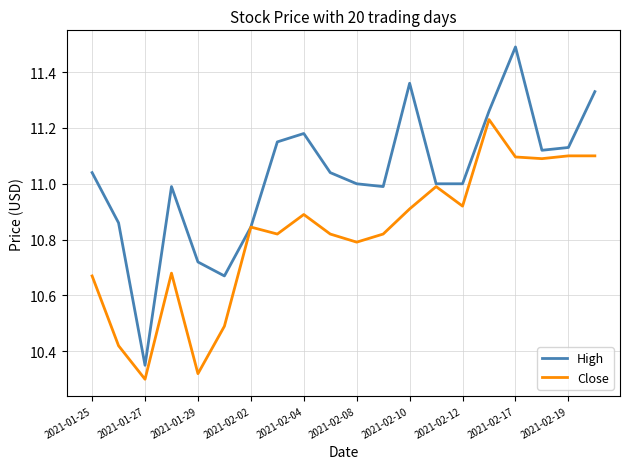

At how many categories does at least one series exceed 10?

20